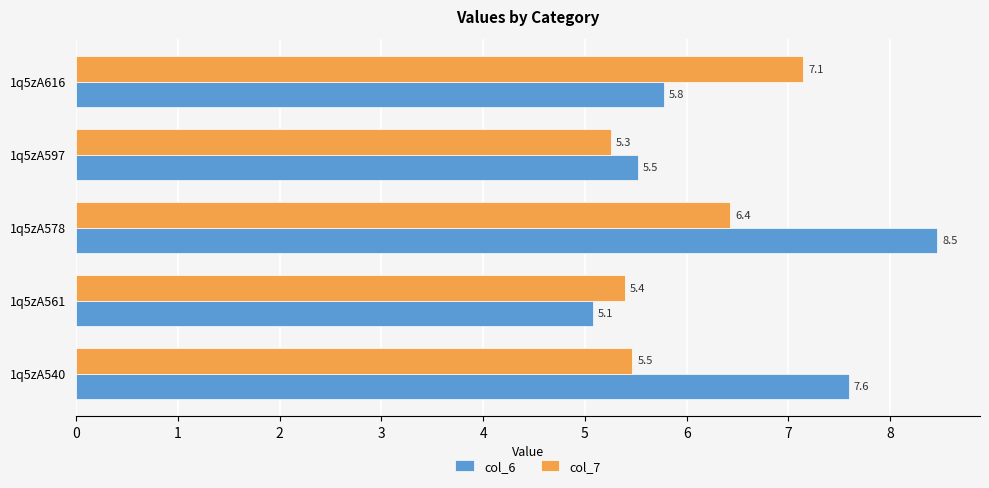

What is the sum of all col_7 values?

29.7